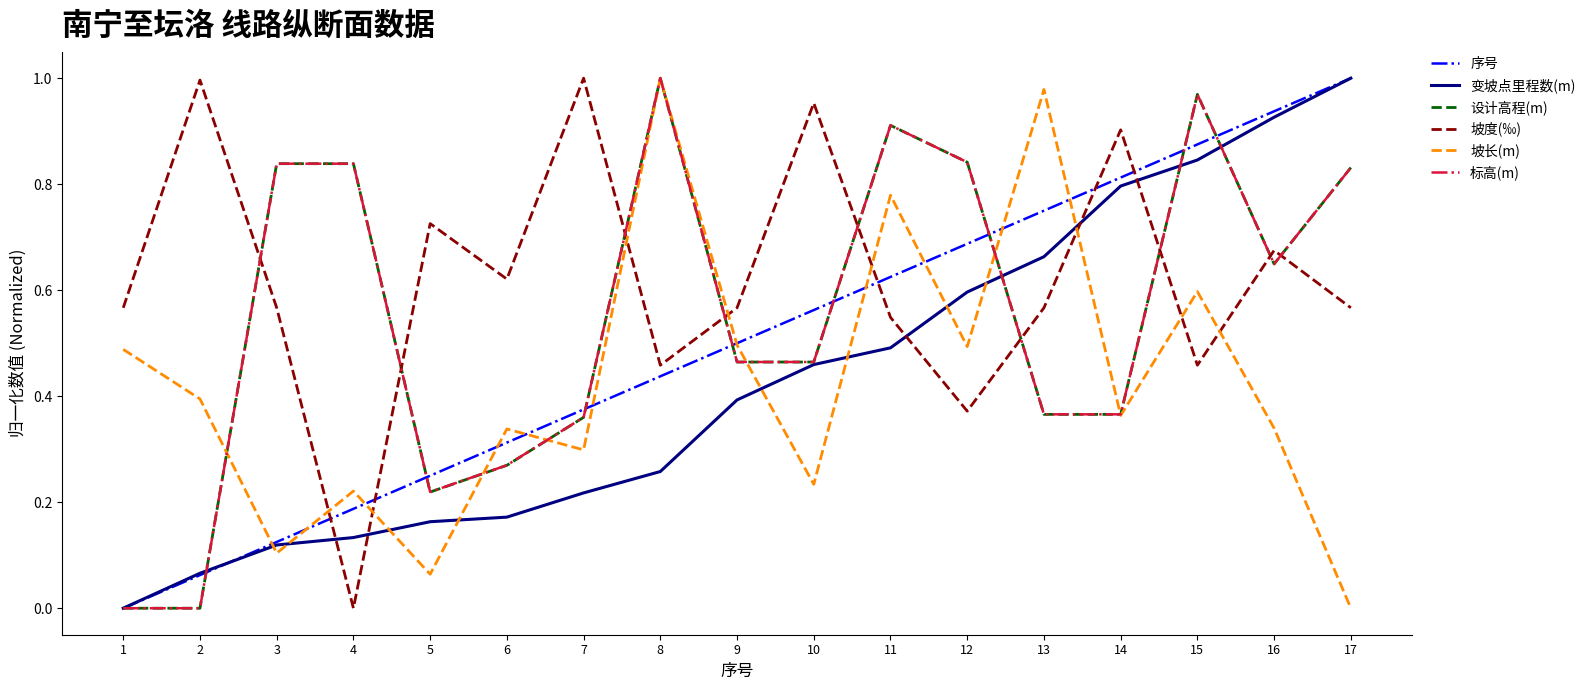

At which category is the sum across all series the highest?

15